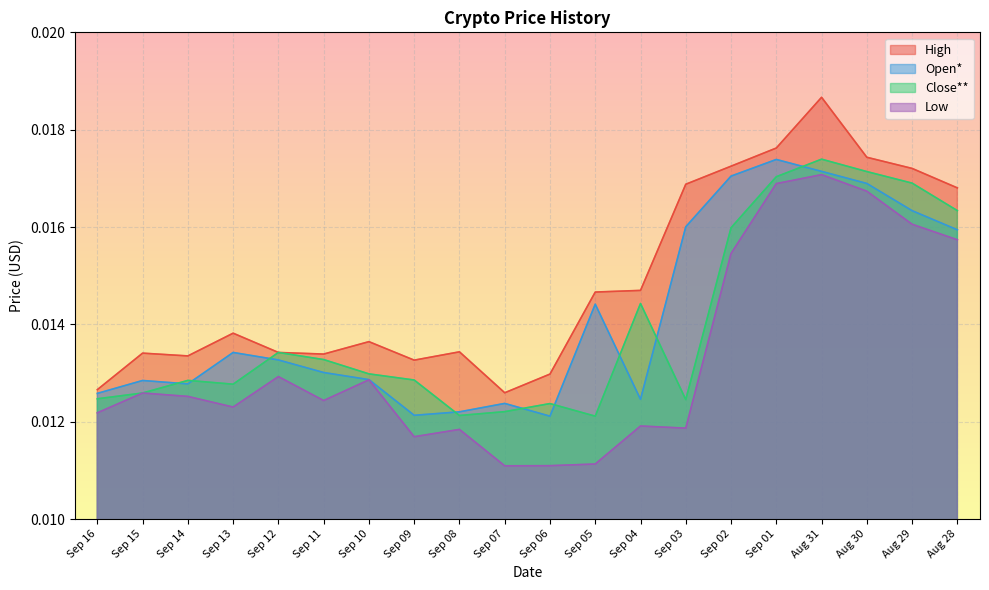

What is the sum of all Close** values?

0.3